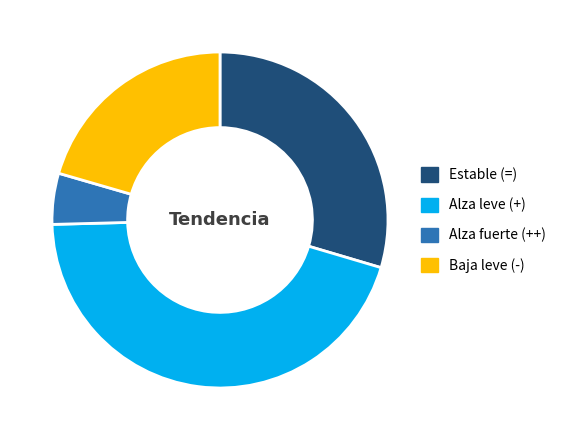

Is there any slice that represents more than half of the pie?

No